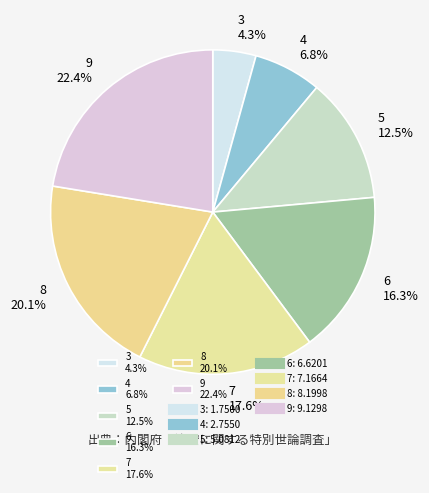

True or false: 8 accounts for 20% of the total.

True